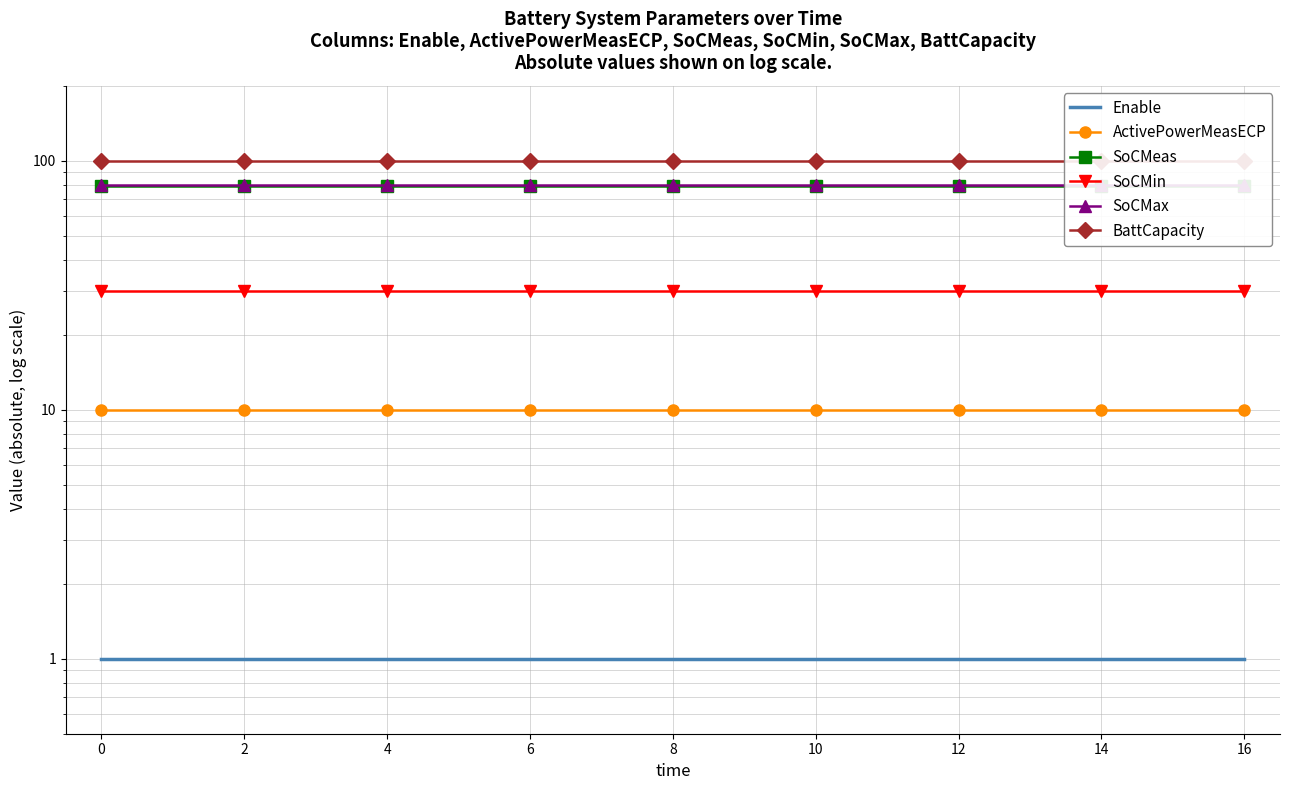

True or false: SoCMin and SoCMeas intersect in this chart.

False